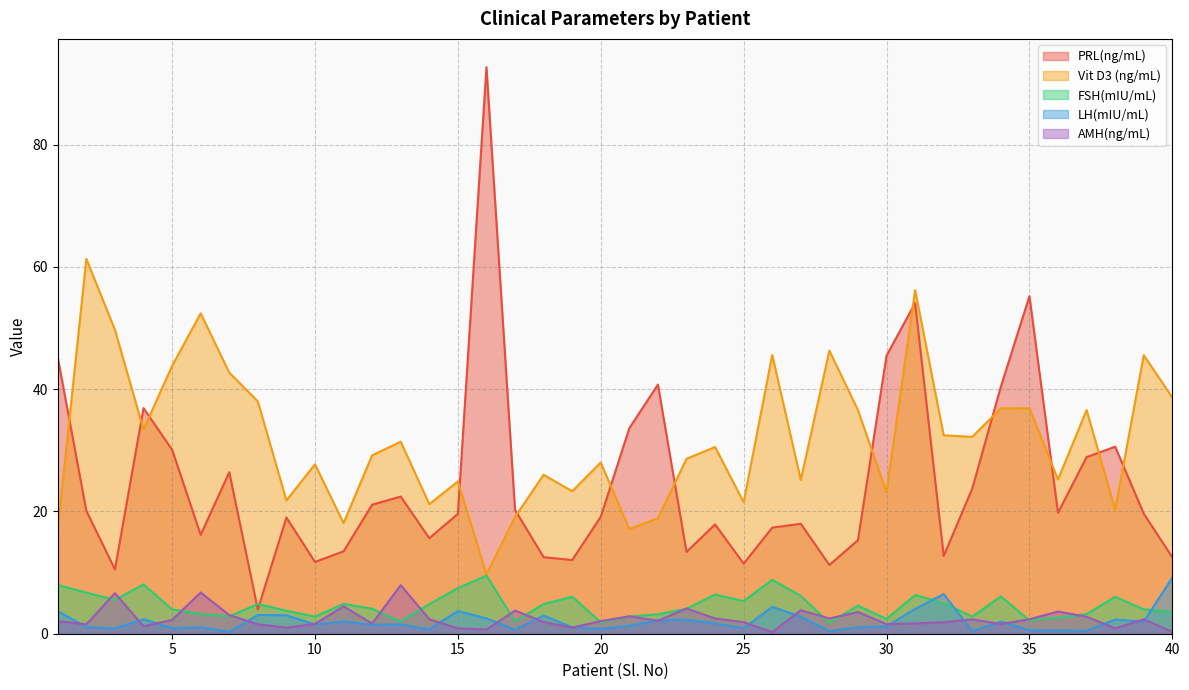

True or false: LH(mIU/mL) has more than 0 interior local peaks.

True